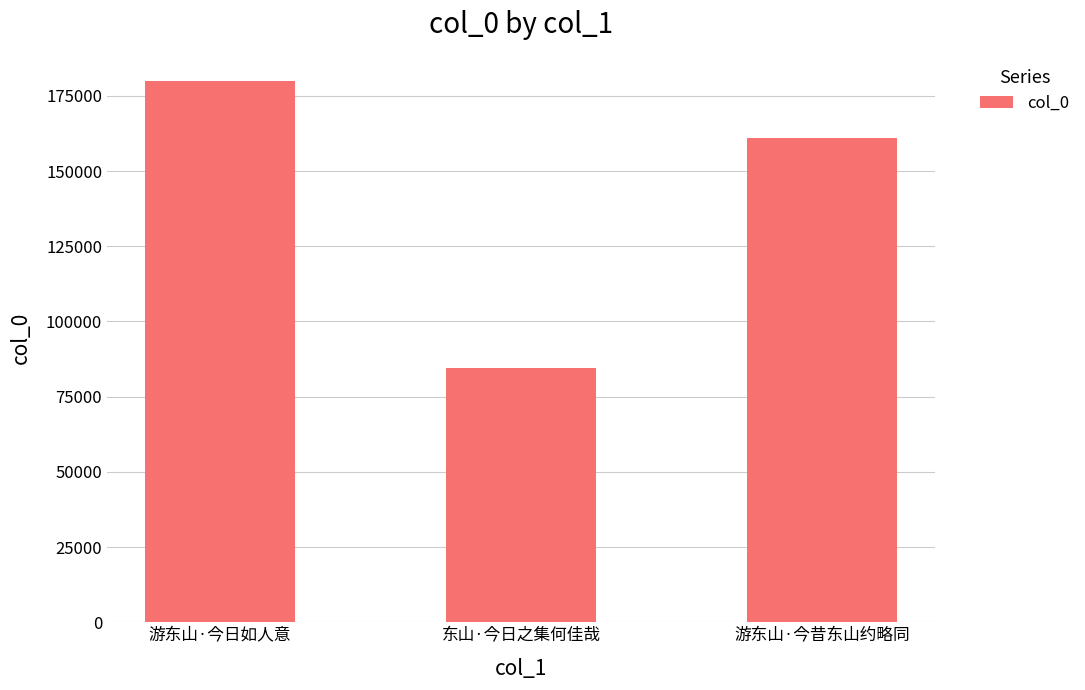

The value at 东山·今日之集何佳哉 is 84560. True or false?

True